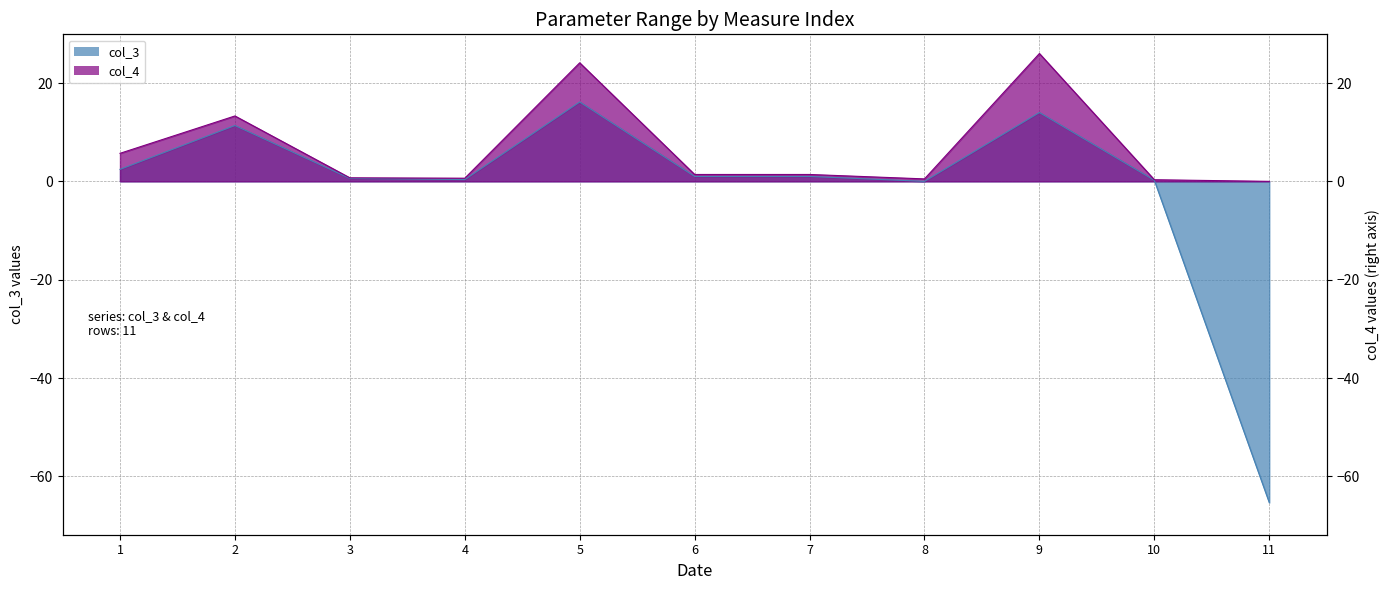

At how many categories does at least one series exceed 5?

4